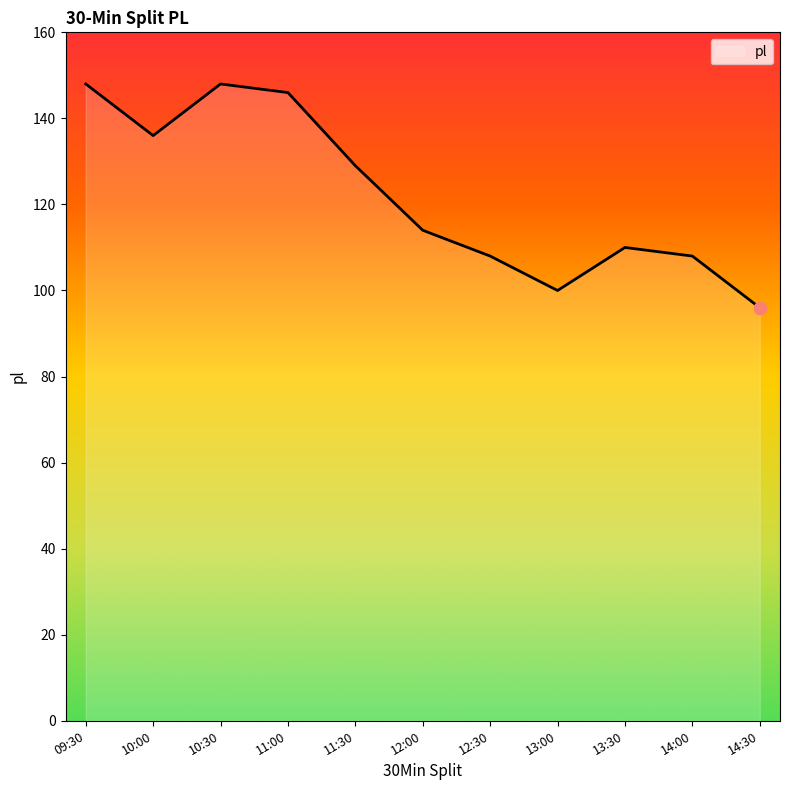

What is the change in value from 12:30 to 14:30?

-12